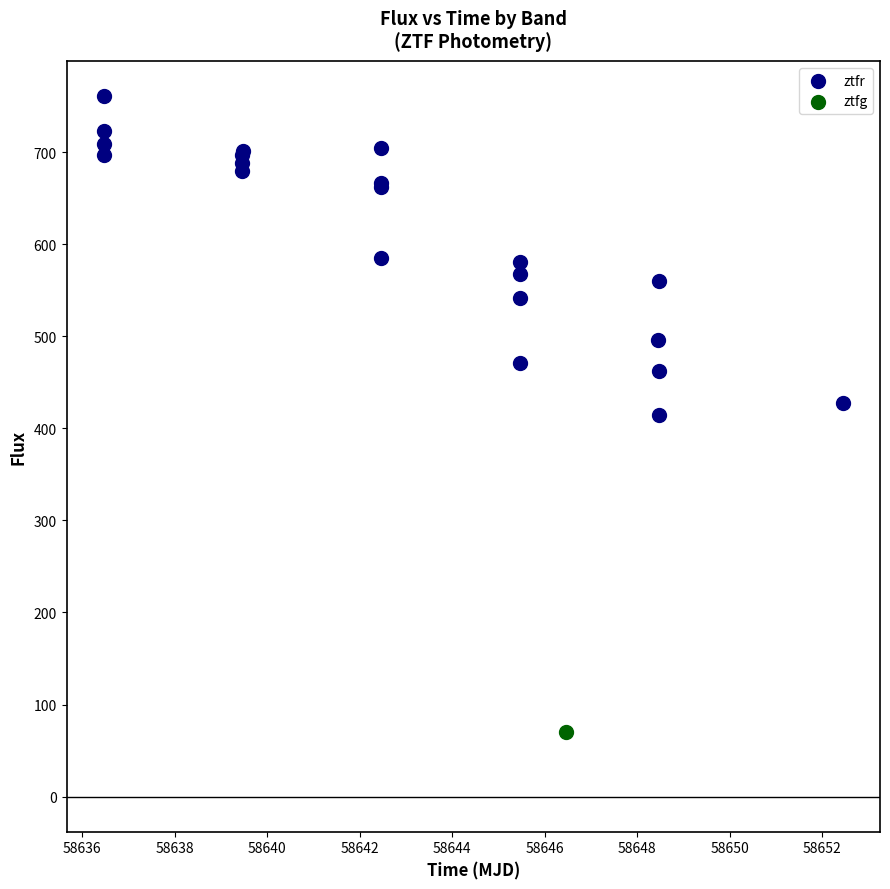

What are all the series names shown in the legend?

ztfr, ztfg